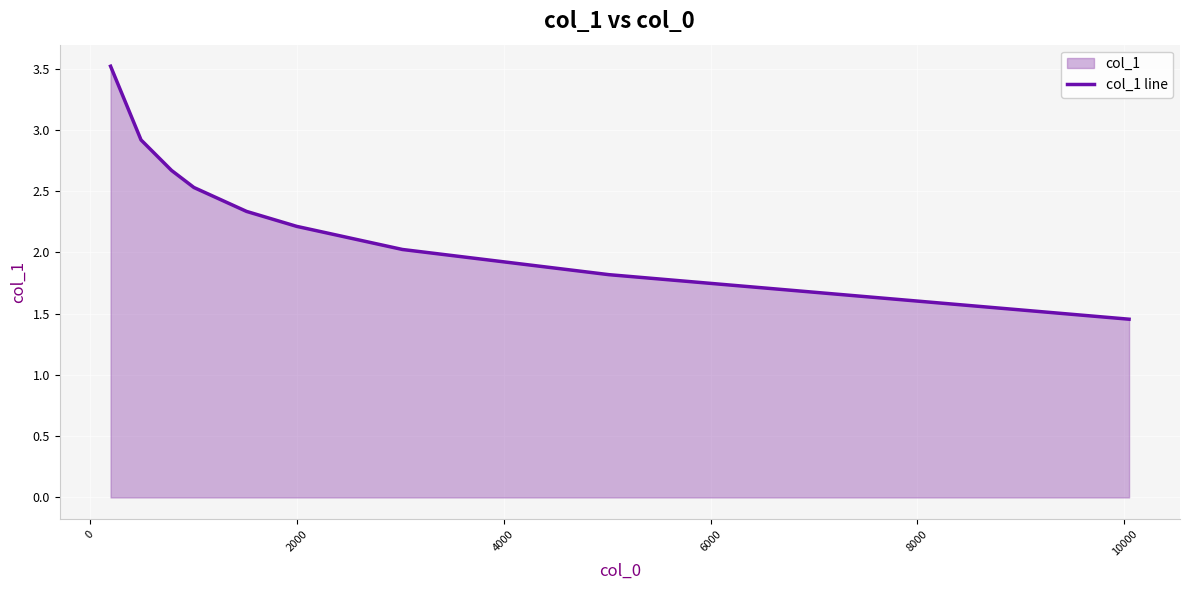

True or false: there are more than 0 points higher than both neighbors.

False